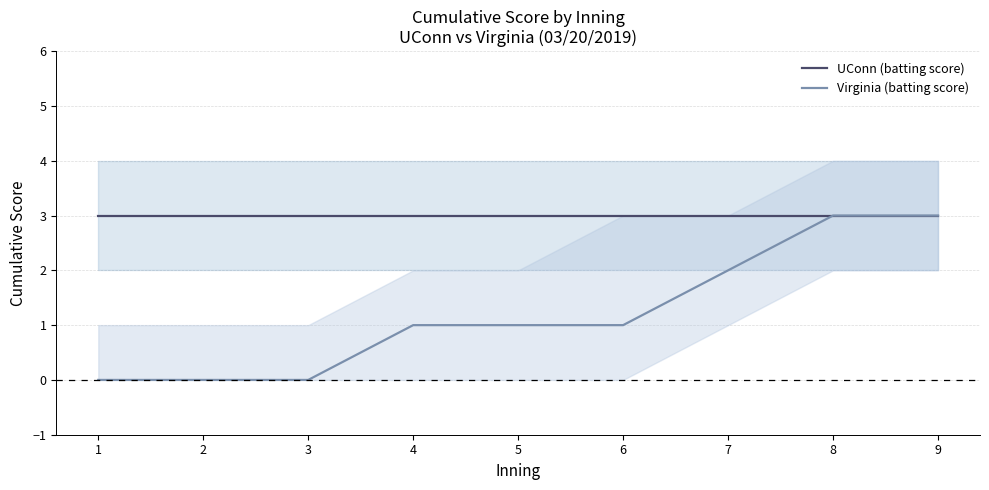

Where does the Virginia (batting score) series first go above 1?

7